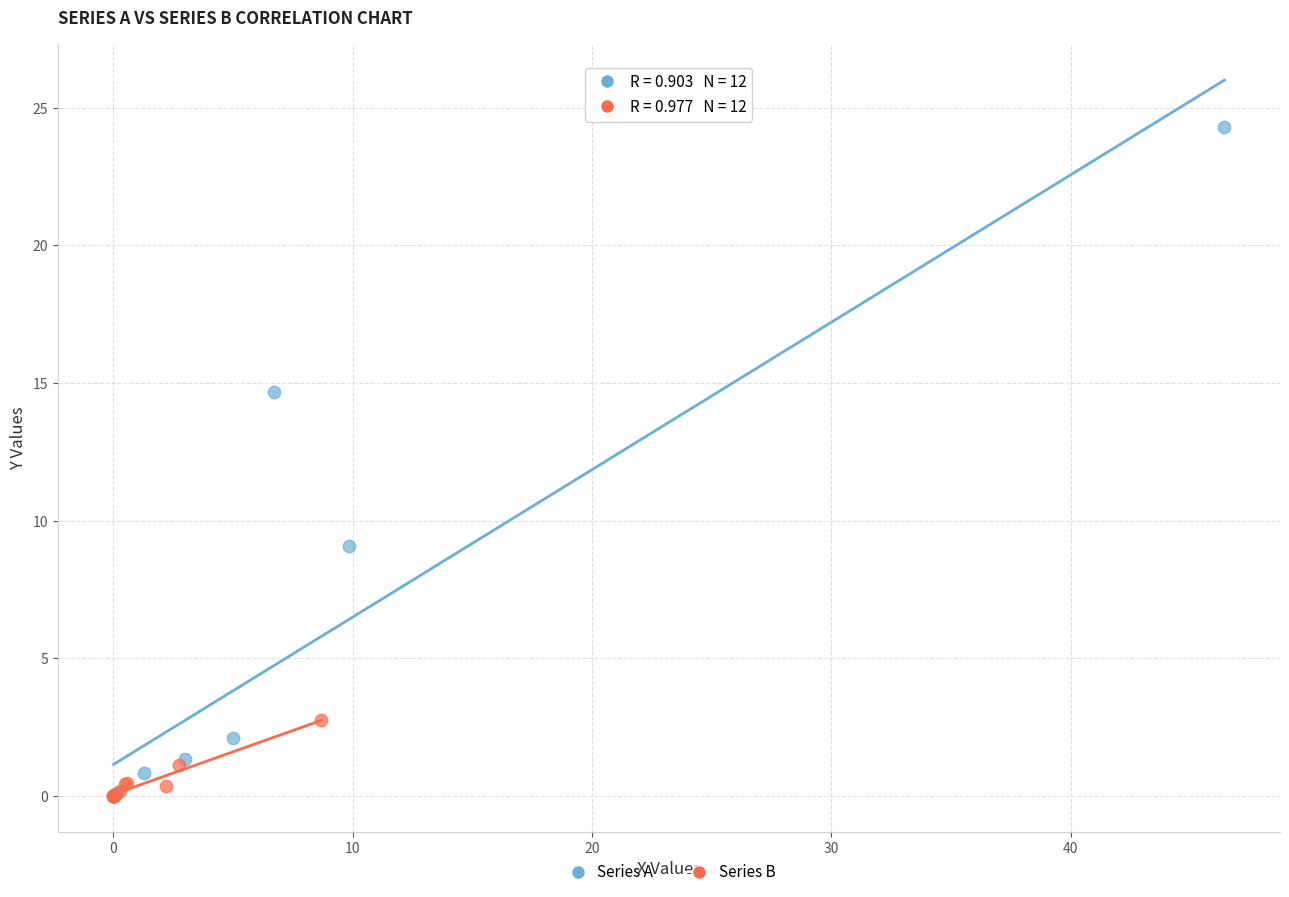

Which series has the widest spread of Y values?

Series A